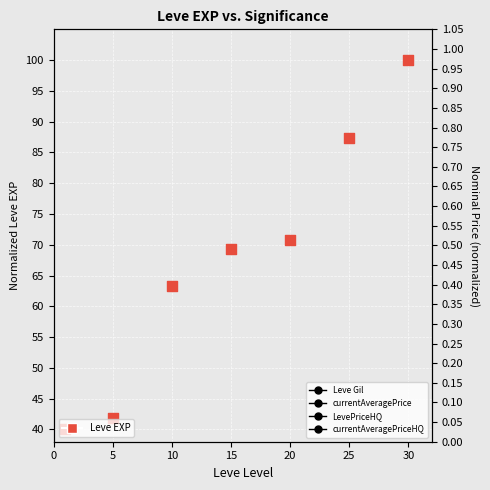

At how many categories does at least one series exceed 56?

5